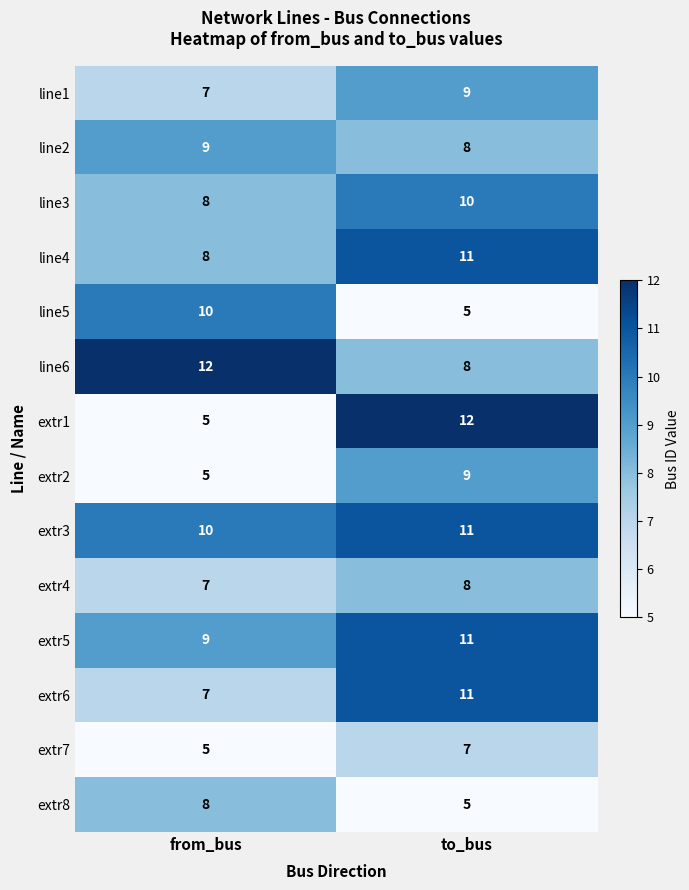

How many distinct data groups are displayed?

14